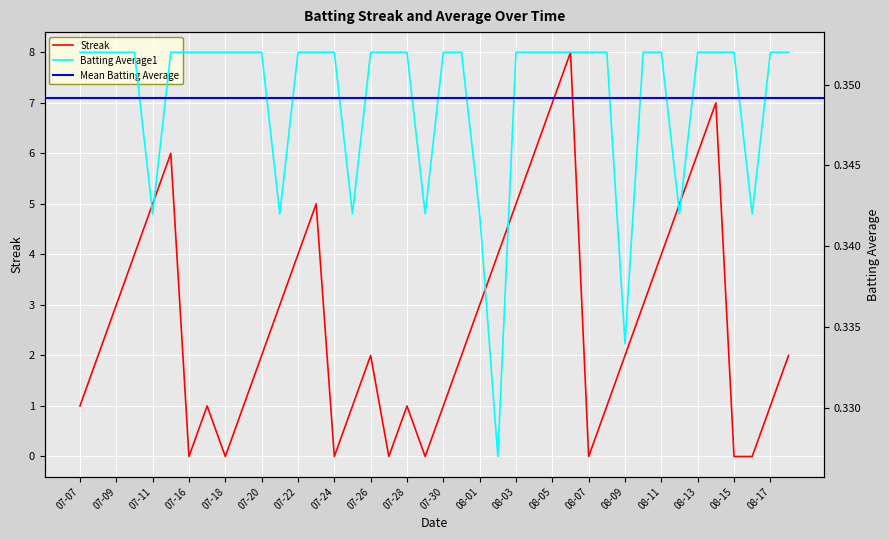

At which category is the sum across all series the highest?

2010-08-06